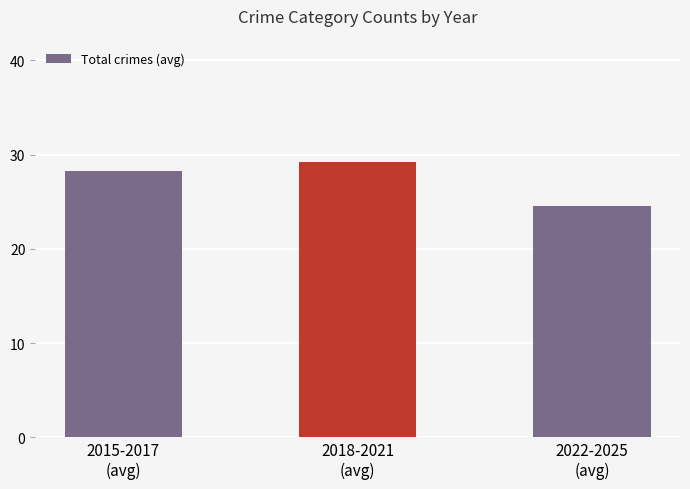

At which label is the value closest to 26?

2022-2025
(avg)